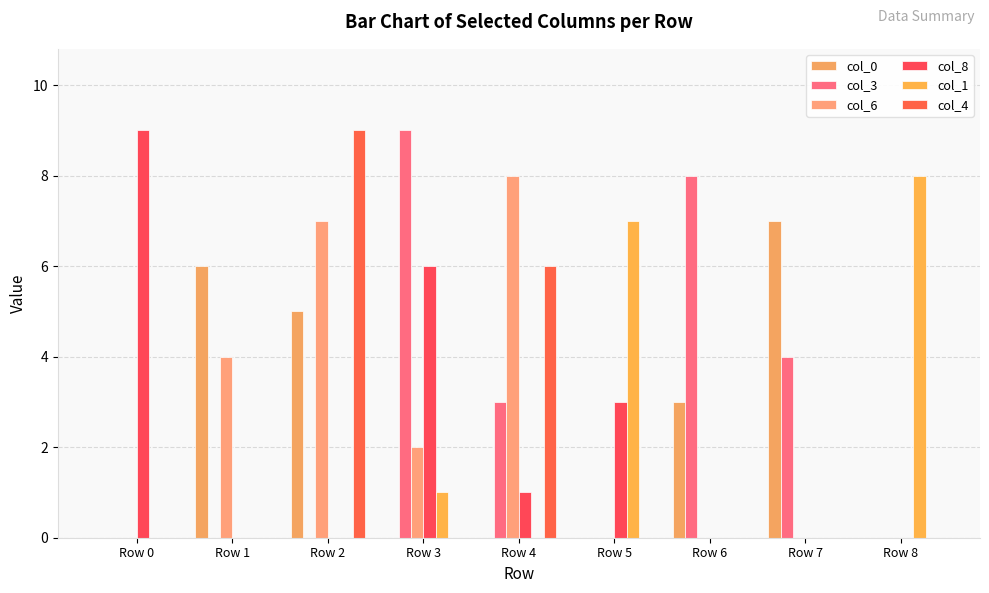

Reading left to right, list all the values displayed in this chart.

col_0: Row 0=0	Row 1=6	Row 2=5	Row 3=0	Row 4=0	Row 5=0	Row 6=3	Row 7=7	Row 8=0
col_3: Row 0=0	Row 1=0	Row 2=0	Row 3=9	Row 4=3	Row 5=0	Row 6=8	Row 7=4	Row 8=0
col_6: Row 0=0	Row 1=4	Row 2=7	Row 3=2	Row 4=8	Row 5=0	Row 6=0	Row 7=0	Row 8=0
col_8: Row 0=9	Row 1=0	Row 2=0	Row 3=6	Row 4=1	Row 5=3	Row 6=0	Row 7=0	Row 8=0
col_1: Row 0=0	Row 1=0	Row 2=0	Row 3=1	Row 4=0	Row 5=7	Row 6=0	Row 7=0	Row 8=8
col_4: Row 0=0	Row 1=0	Row 2=9	Row 3=0	Row 4=6	Row 5=0	Row 6=0	Row 7=0	Row 8=0